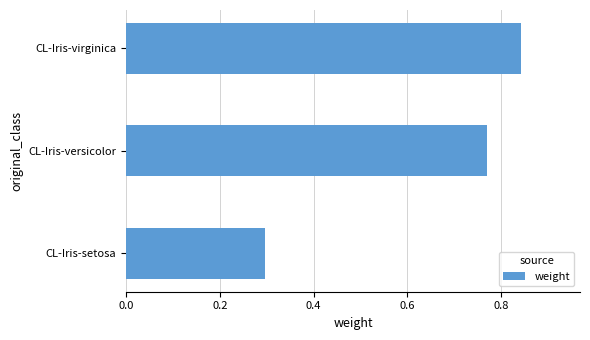

What is the difference between the maximum and minimum values?

0.5